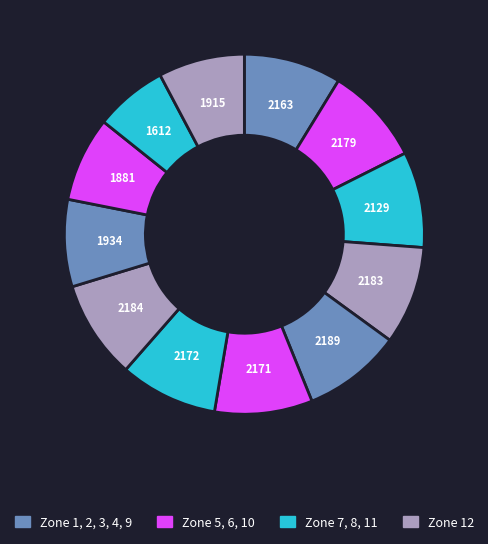

Count the number of slices in the pie.

12